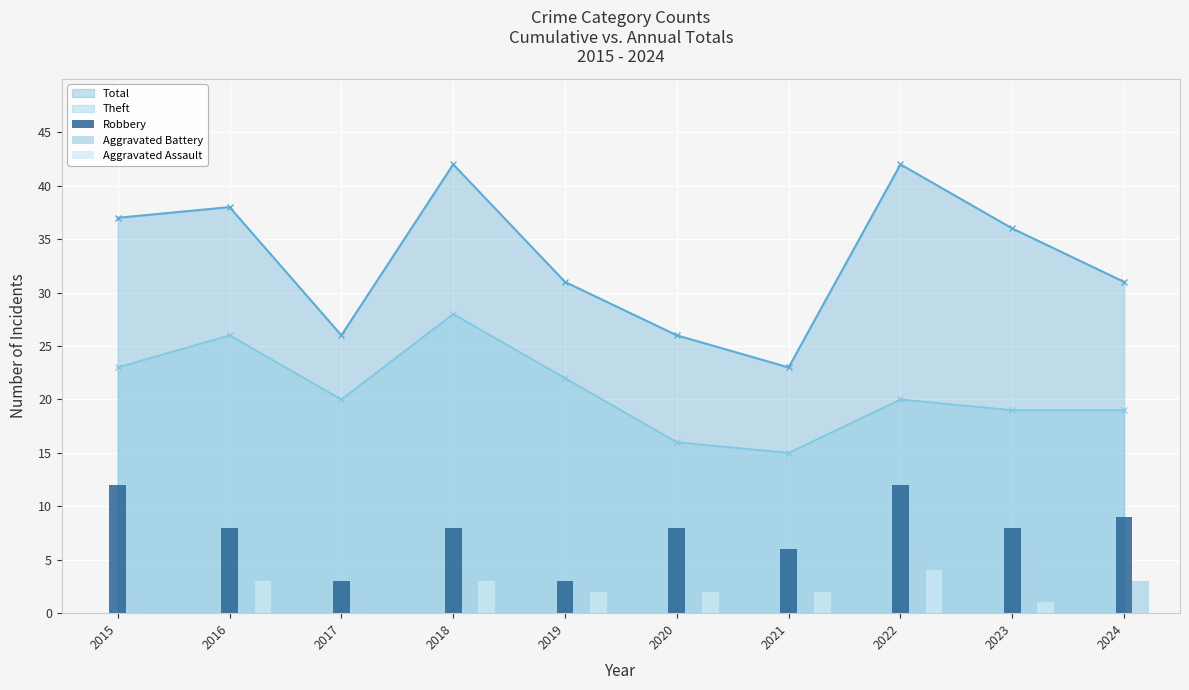

At which label is Robbery closest to 7?

2016